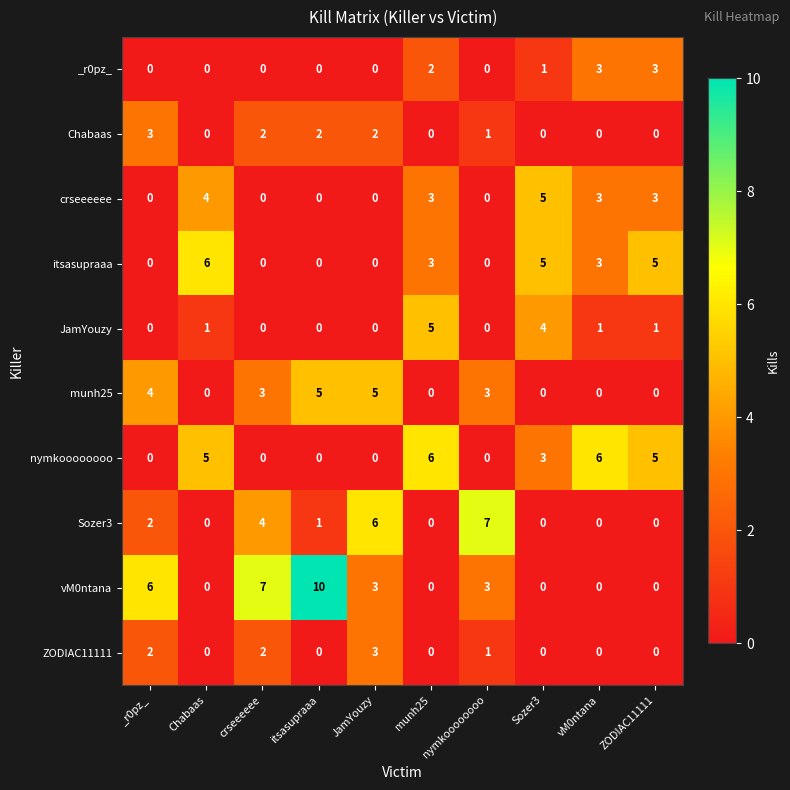

The value of crseeeeee at Chabaas is 4. True or false?

True